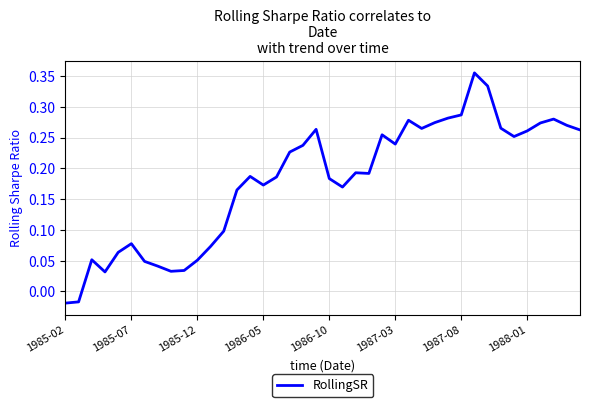

What is the difference between the maximum and minimum values?

0.4